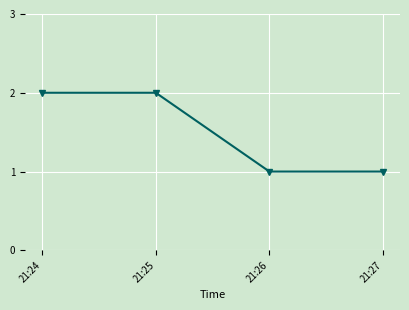

Reading left to right, extract all data points from this chart.

2	2	1	1